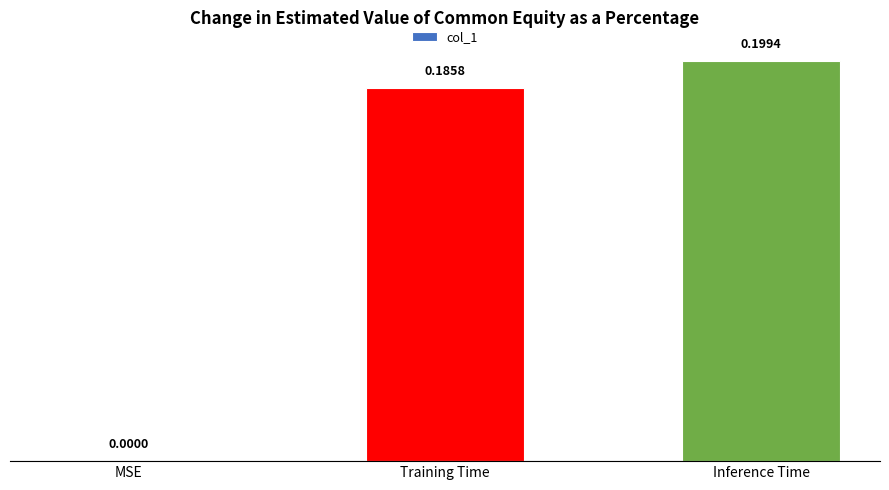

What is the sum of all values?

0.4